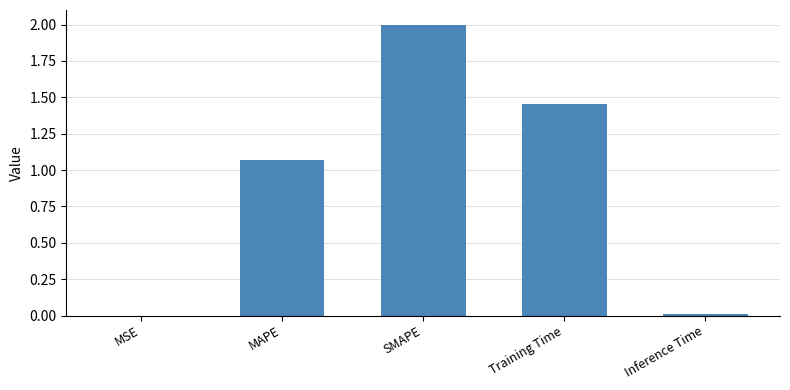

Which label corresponds to the largest value in the chart?

SMAPE